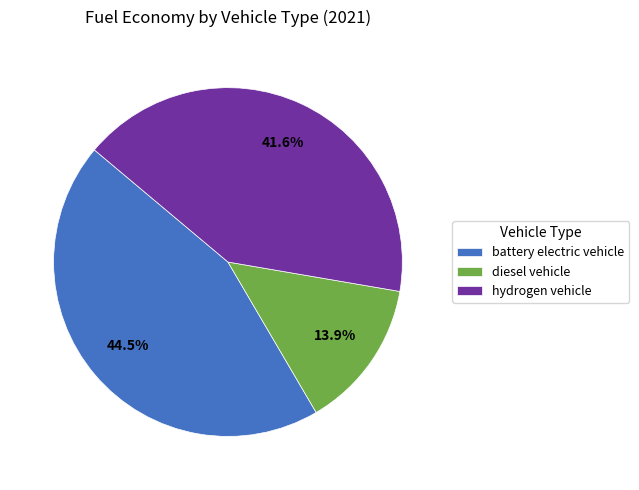

Rank the categories by value from highest to lowest.

battery electric vehicle, hydrogen vehicle, diesel vehicle